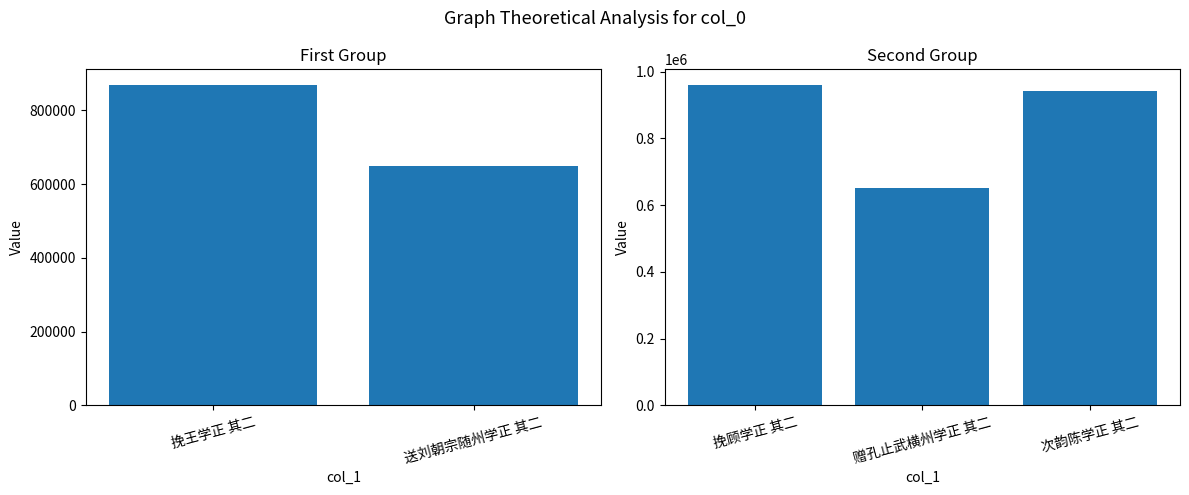

Which label corresponds to the smallest value in the chart?

送刘朝宗随州学正 其二